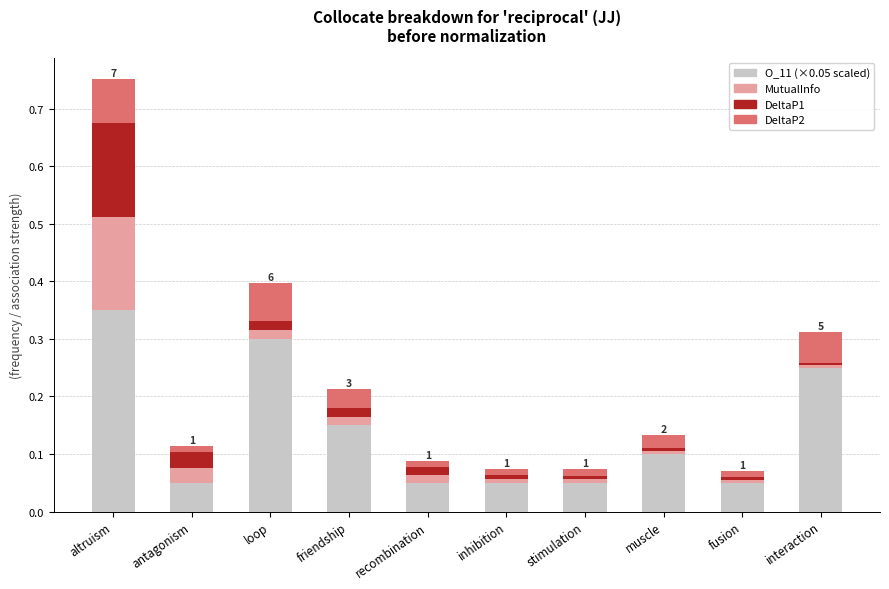

At which category is the sum across all series the highest?

altruism